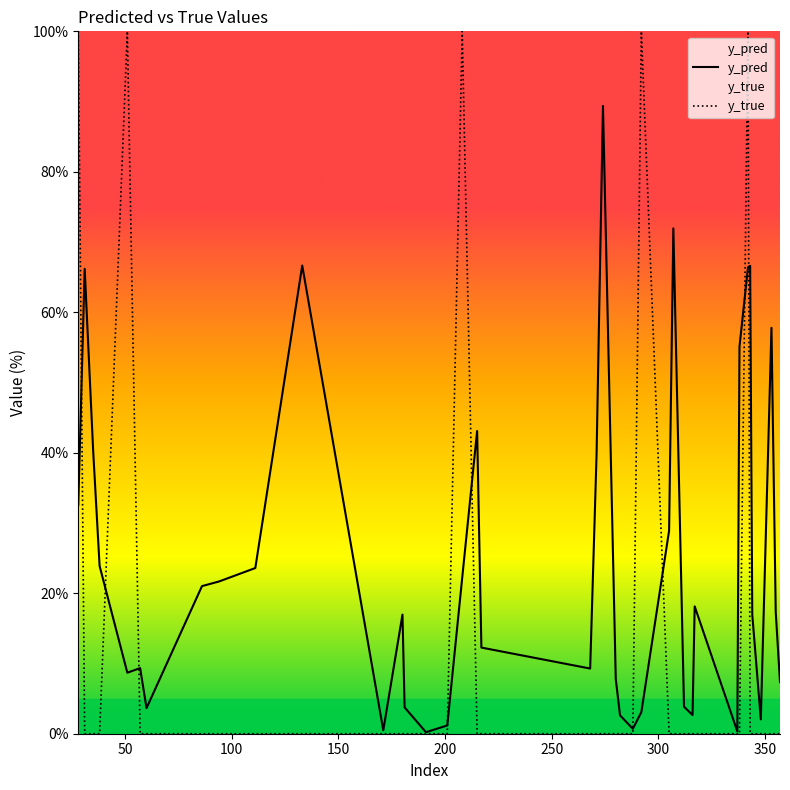

What is the highest value of the y_true series?

100.0